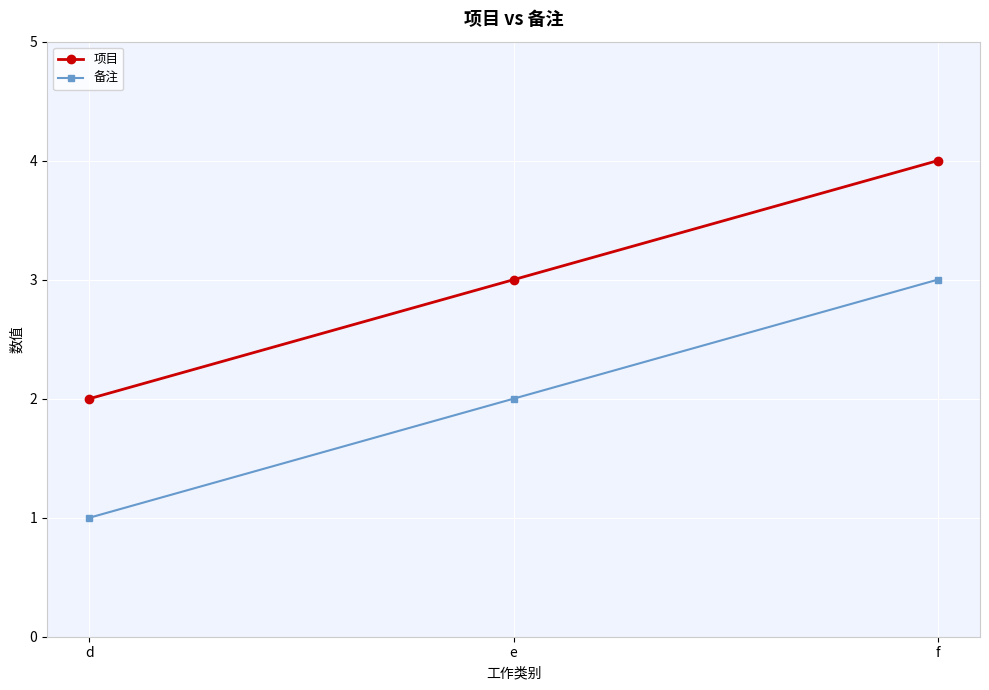

Is the value of 备注 at e greater than the value of 项目 at f?

No